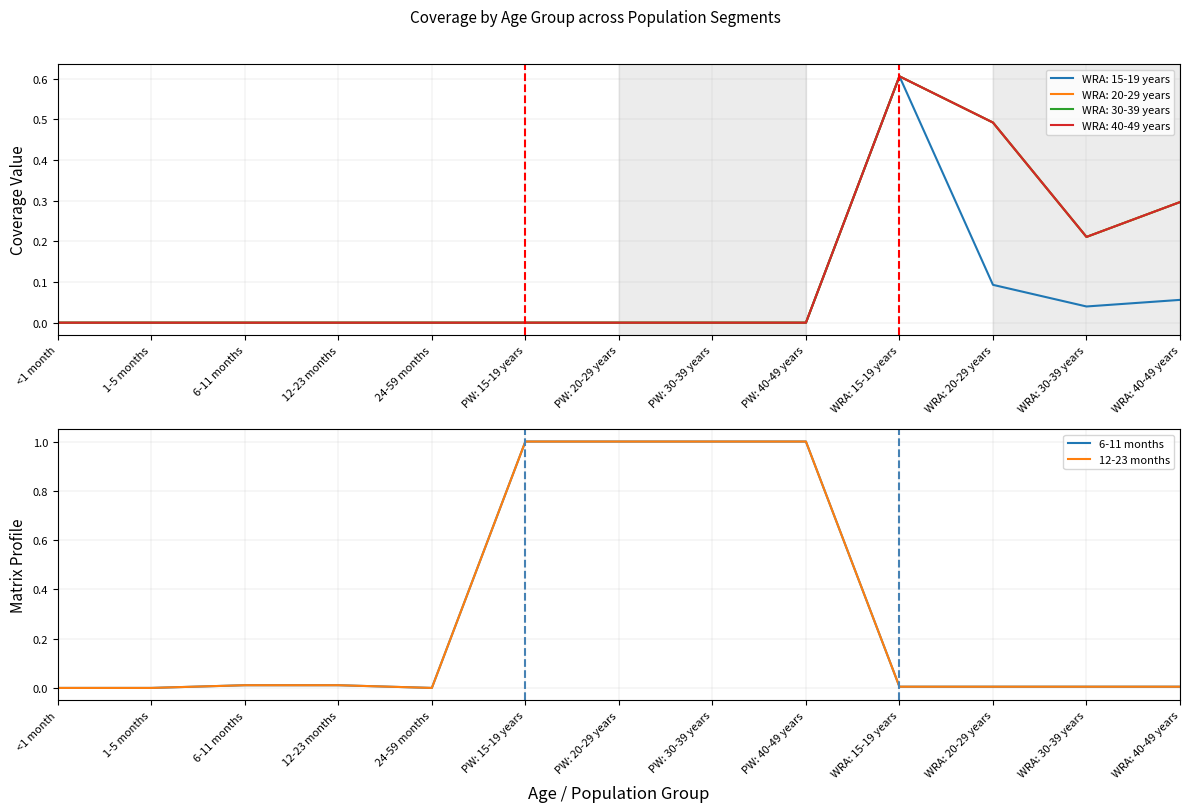

True or false: 12-23 months and 6-11 months cross at least once.

False